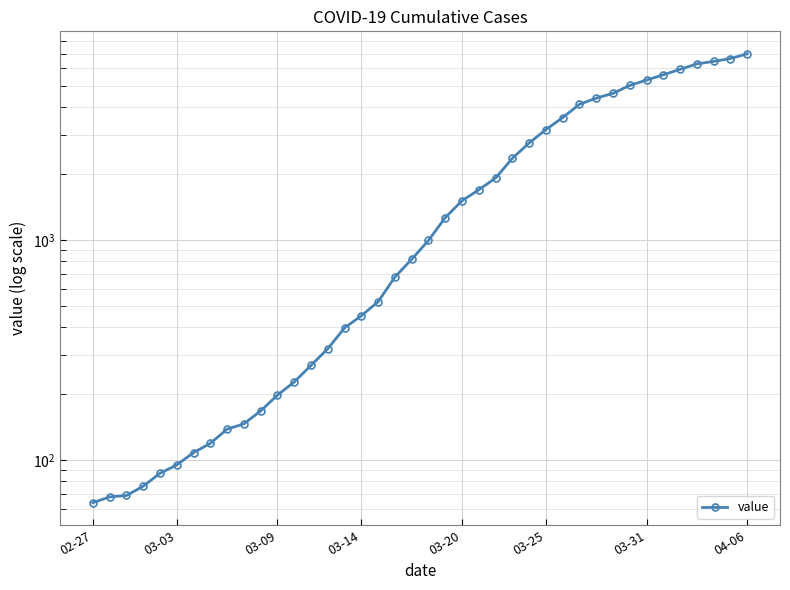

Reading left to right, extract all data points from this chart.

64	68	69	76	87	95	108	119	138	146	167	197	226	269	320	398	452	523	677	816	993	1261	1505	1686	1908	2344	2752	3165	3589	4125	4399	4625	5025	5314	5617	5947	6295	6460	6657	6995